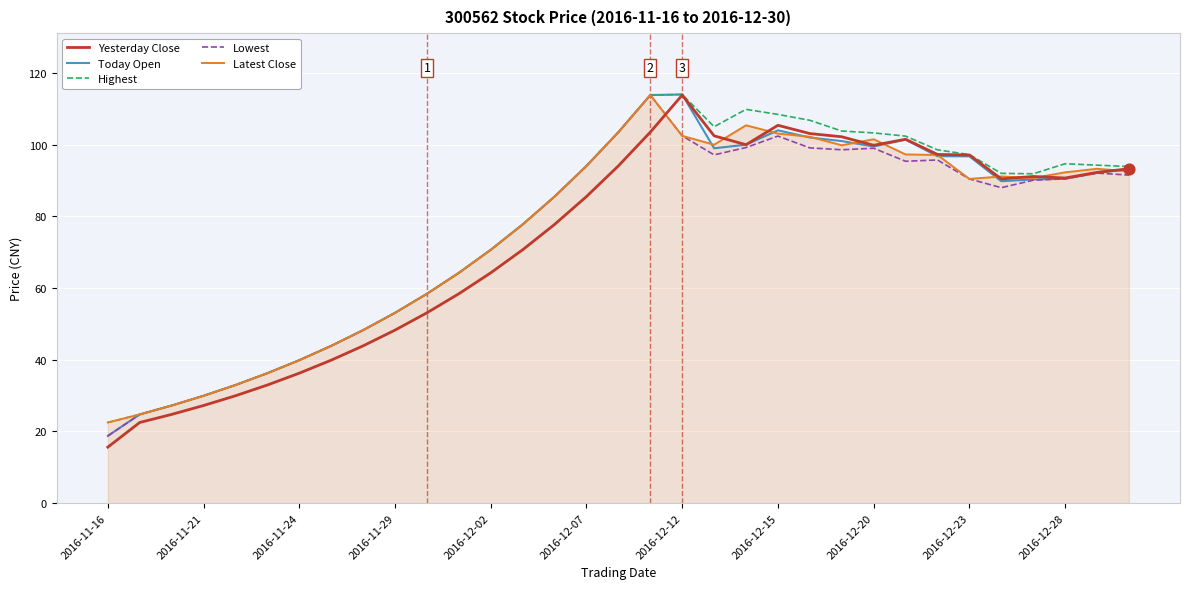

What is the lowest value of the Lowest series?

18.8